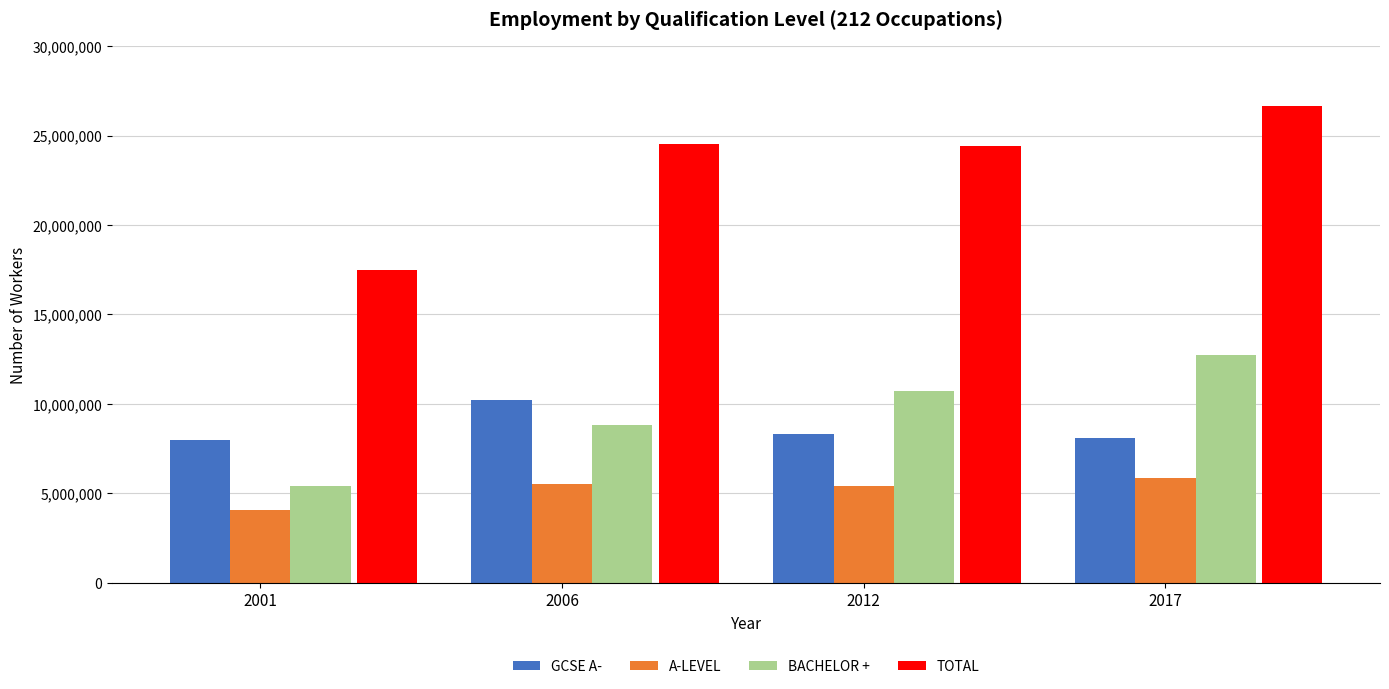

Are the bars horizontal?

No